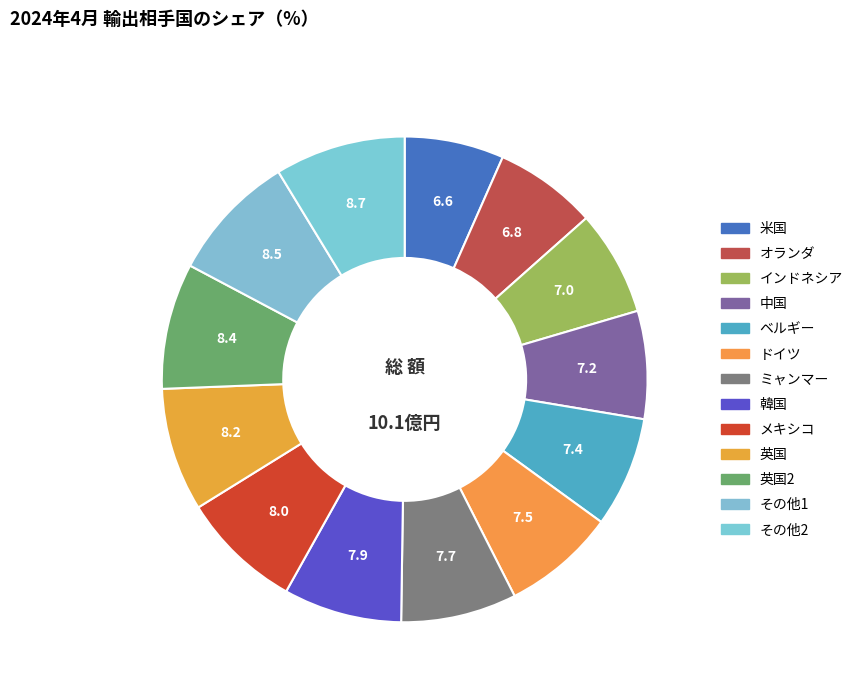

How many slices are in this pie chart?

13